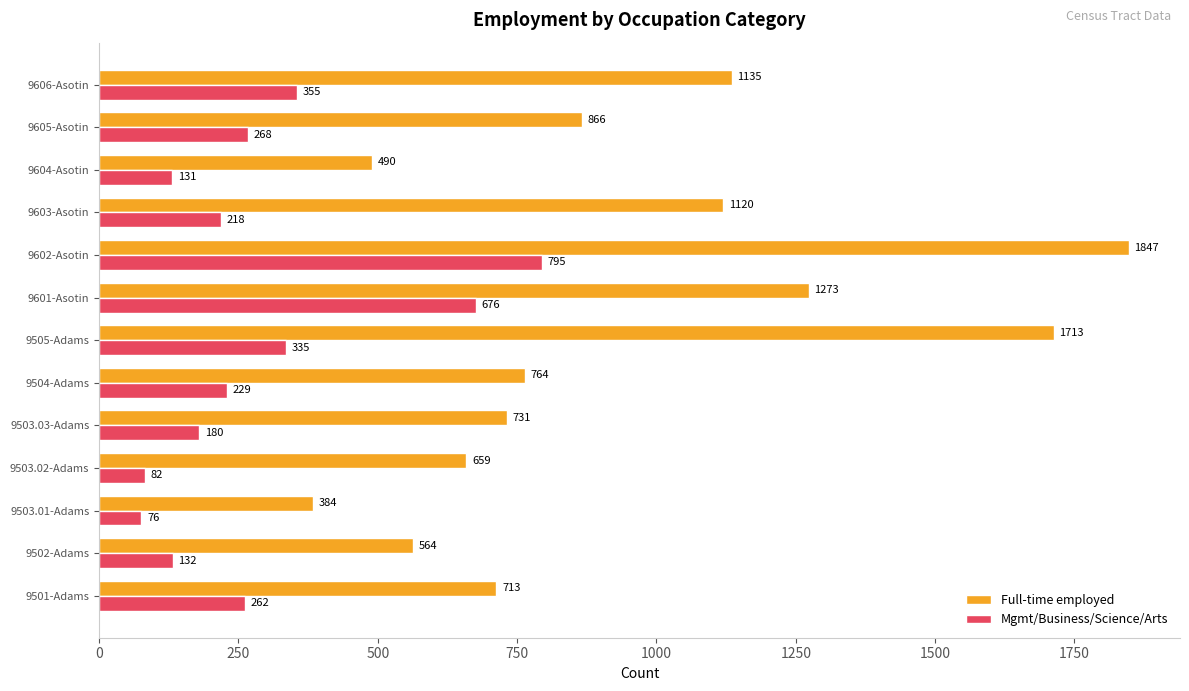

What is the sum of all Full-time employed values?

12259